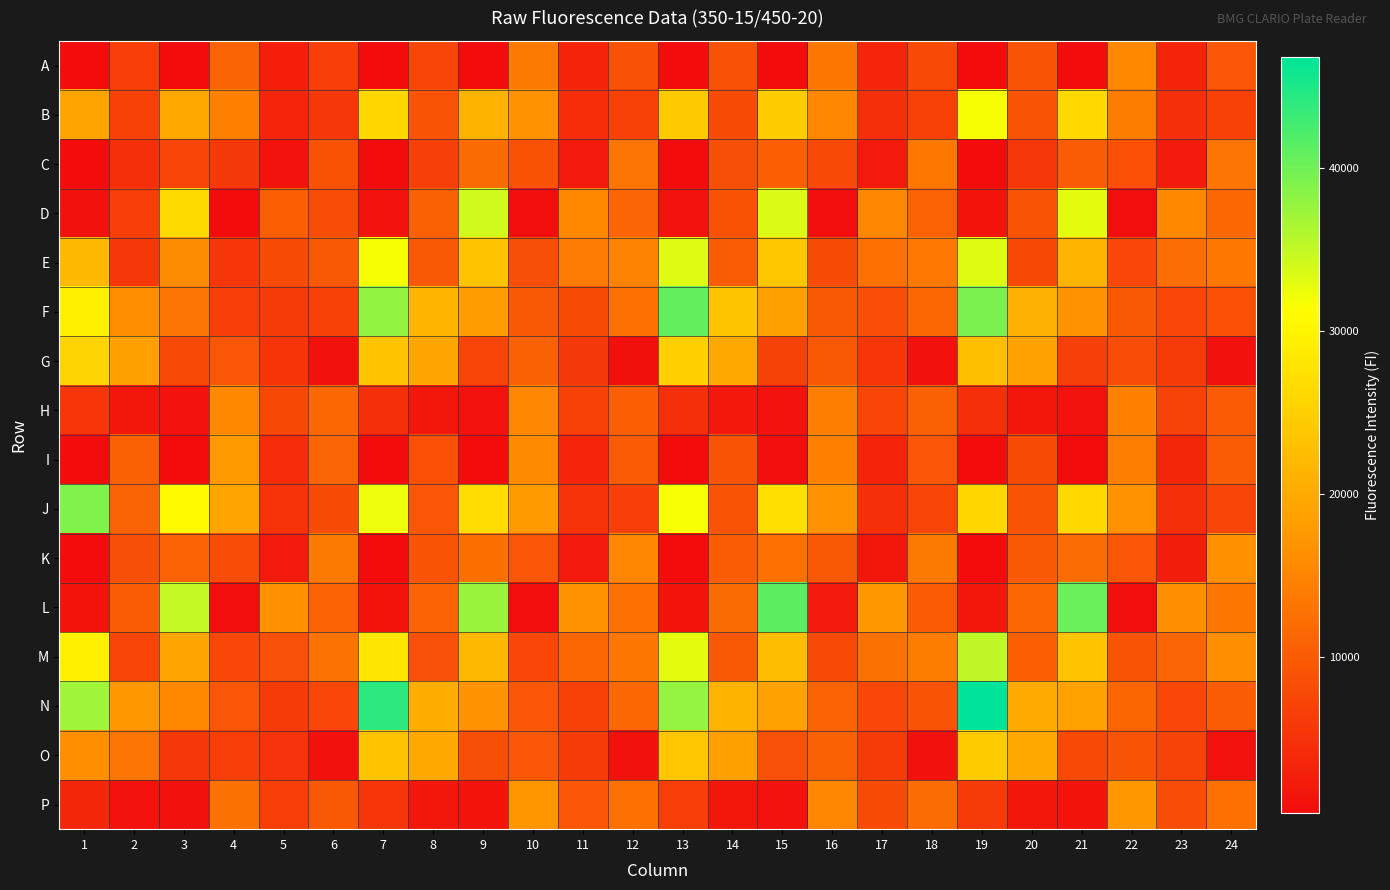

Reading left to right, extract all data points from this chart.

A: 1=431	2=6593	3=477	4=10961	5=2594	6=6581	7=420	8=7133	9=471	10=13721	11=3120	12=8757	13=401	14=8769	15=477	16=13351	17=3470	18=7822	19=414	20=8924	21=453	22=15544	23=3380	24=9496
B: 1=19156	2=6877	3=19775	4=14405	5=3392	6=5827	7=26030	8=8949	9=21008	10=16629	11=4431	12=6904	13=24390	14=8083	15=24486	16=15192	17=4615	18=6773	19=31839	20=9070	21=26248	22=14084	23=4623	24=6849
C: 1=463	2=4655	3=7183	4=5877	5=1297	6=8840	7=501	8=6672	9=11894	10=8840	11=1991	12=13023	13=518	14=8530	15=10465	16=7880	17=1944	18=13457	19=491	20=5680	21=10136	22=8689	23=2221	24=12942
D: 1=1208	2=6528	3=26386	4=512	5=10412	6=8367	7=1386	8=10604	9=34182	10=680	11=15407	12=11107	13=1319	14=8888	15=33452	16=600	17=15326	18=10791	19=1424	20=9168	21=32756	22=618	23=15608	24=11532
E: 1=21884	2=5809	3=15857	4=5405	5=8109	6=9798	7=31762	8=9710	9=23352	10=8531	11=13853	12=14808	13=33259	14=10077	15=23924	16=8042	17=12650	18=13591	19=33165	20=7673	21=21484	22=7544	23=12210	24=13458
F: 1=29464	2=15985	3=13019	4=6539	5=6081	6=6794	7=37898	8=21389	9=18203	10=9663	11=8134	12=12607	13=40760	14=23469	15=18573	16=9553	17=8390	18=11396	19=39305	20=20847	21=16919	22=9608	23=7577	24=8661
G: 1=25651	2=18537	3=7978	4=9310	5=5266	6=1196	7=23400	8=19607	9=7250	10=10648	11=5860	12=937	13=25017	14=19679	15=7000	16=9557	17=5400	18=1068	19=22598	20=18750	21=6697	22=8339	23=6082	24=1103
H: 1=5427	2=1781	3=1371	4=15393	5=7709	6=11395	7=4782	8=1809	9=1221	10=15215	11=6836	12=10388	13=4688	14=1908	15=1291	16=14321	17=7466	18=10601	19=4742	20=1736	21=1229	22=14629	23=7103	24=9950
I: 1=465	2=10549	3=548	4=17661	5=4122	6=11210	7=455	8=8727	9=532	10=15623	11=3391	12=9982	13=534	14=9037	15=619	16=14527	17=3281	18=9496	19=435	20=8099	21=517	22=14302	23=3657	24=10141
J: 1=39048	2=10998	3=30718	4=19399	5=5037	6=8073	7=32370	8=9339	9=26784	10=17790	11=5089	12=6578	13=31667	14=9188	15=27288	16=16638	17=4837	18=7164	19=26007	20=9048	21=26244	22=16764	23=4714	24=7137
K: 1=522	2=8547	3=10789	4=8304	5=2053	6=13768	7=546	8=9135	9=12539	10=9375	11=1993	12=15120	13=547	14=10262	15=12678	16=9587	17=1845	18=13699	19=538	20=9678	21=12084	22=9535	23=2436	24=16380
L: 1=1571	2=10227	3=34844	4=650	5=16351	6=10845	7=1473	8=10885	9=37440	10=682	11=16706	12=12688	13=1416	14=11836	15=41152	16=2118	17=17525	18=9931	19=1581	20=11385	21=40268	22=736	23=16292	24=13412
M: 1=29408	2=7348	3=19439	4=7594	5=8583	6=12874	7=28009	8=8644	9=21811	10=7527	11=11433	12=13433	13=32766	14=9753	15=22480	16=7902	17=12774	18=14135	19=35177	20=10500	21=23377	22=9109	23=11169	24=16121
N: 1=37051	2=17496	3=15420	4=9284	5=6143	6=7640	7=44089	8=20385	9=17059	10=9492	11=6837	12=11514	13=37694	14=21047	15=18782	16=10776	17=7483	18=9108	19=46788	20=19890	21=18968	22=11354	23=7524	24=10213
O: 1=16335	2=13044	3=5672	4=6427	5=4990	6=998	7=23365	8=19781	9=8529	10=9500	11=6112	12=1176	13=23576	14=18546	15=8598	16=10691	17=5990	18=1052	19=24576	20=19841	21=7877	22=9130	23=7076	24=1246
P: 1=3729	2=1219	3=1102	4=12763	5=6486	6=9765	7=5336	8=1741	9=1414	10=17257	11=9386	12=12666	13=6499	14=1691	15=1363	16=15182	17=8105	18=12002	19=5936	20=1688	21=1430	22=17602	23=8310	24=12656